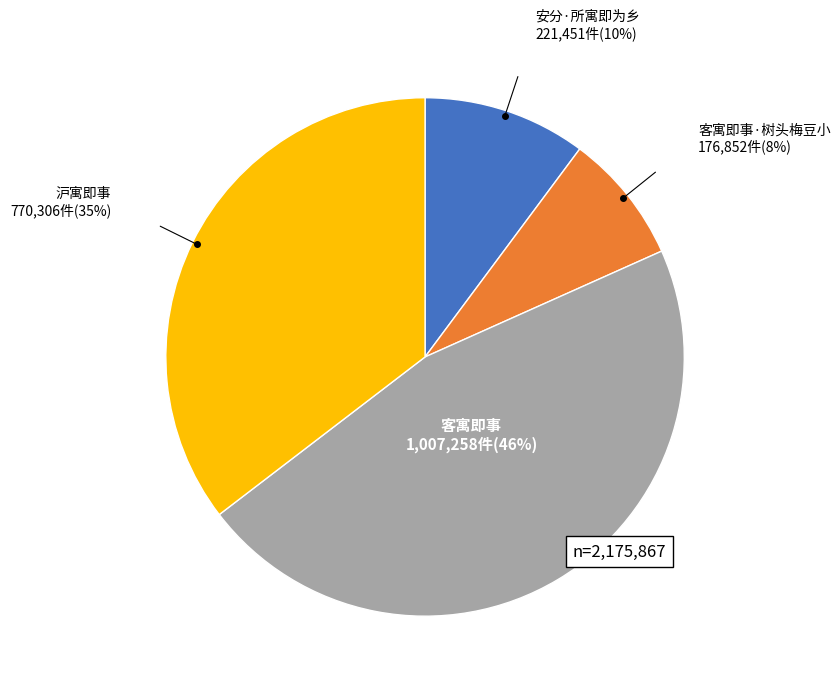

To the nearest percent, what is the average slice percentage?

25%